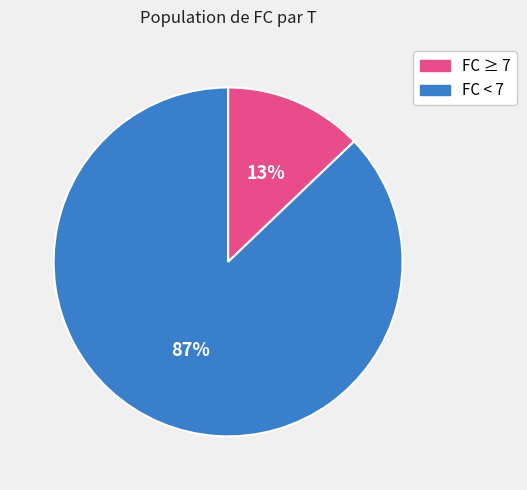

To the nearest percent, what is the average slice percentage?

50%